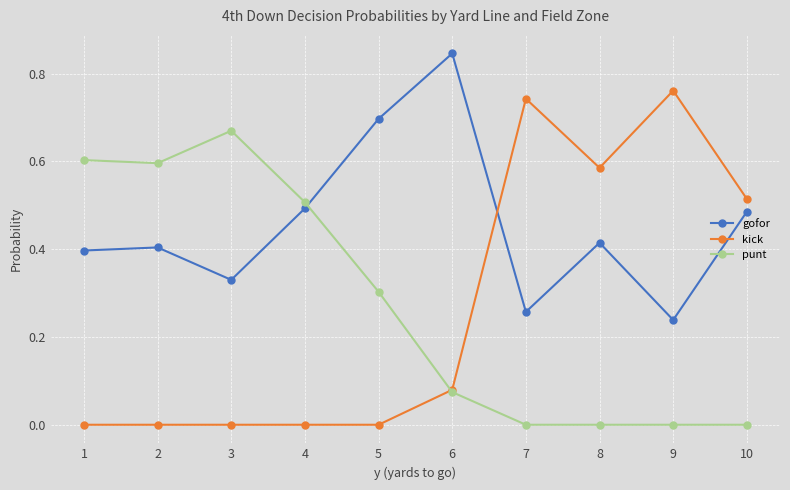

Which series has the largest total across all categories?

gofor